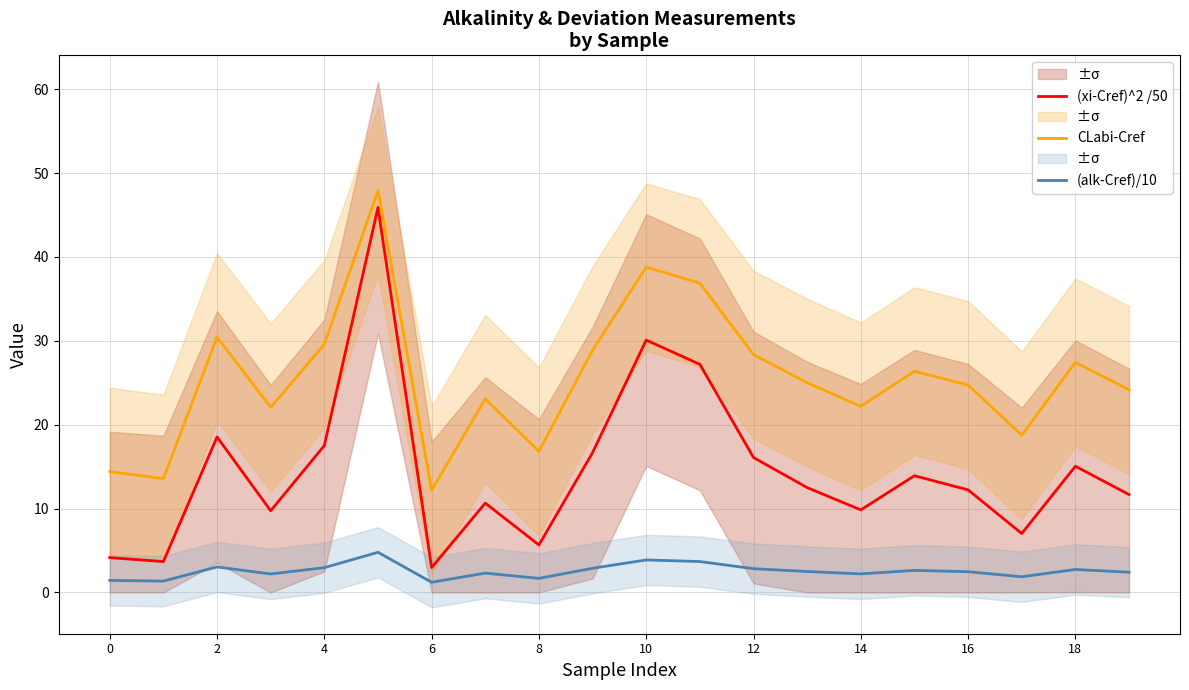

Is the value of (alk-Cref)/10 at 10 greater than the value of CLabi-Cref at 14?

No